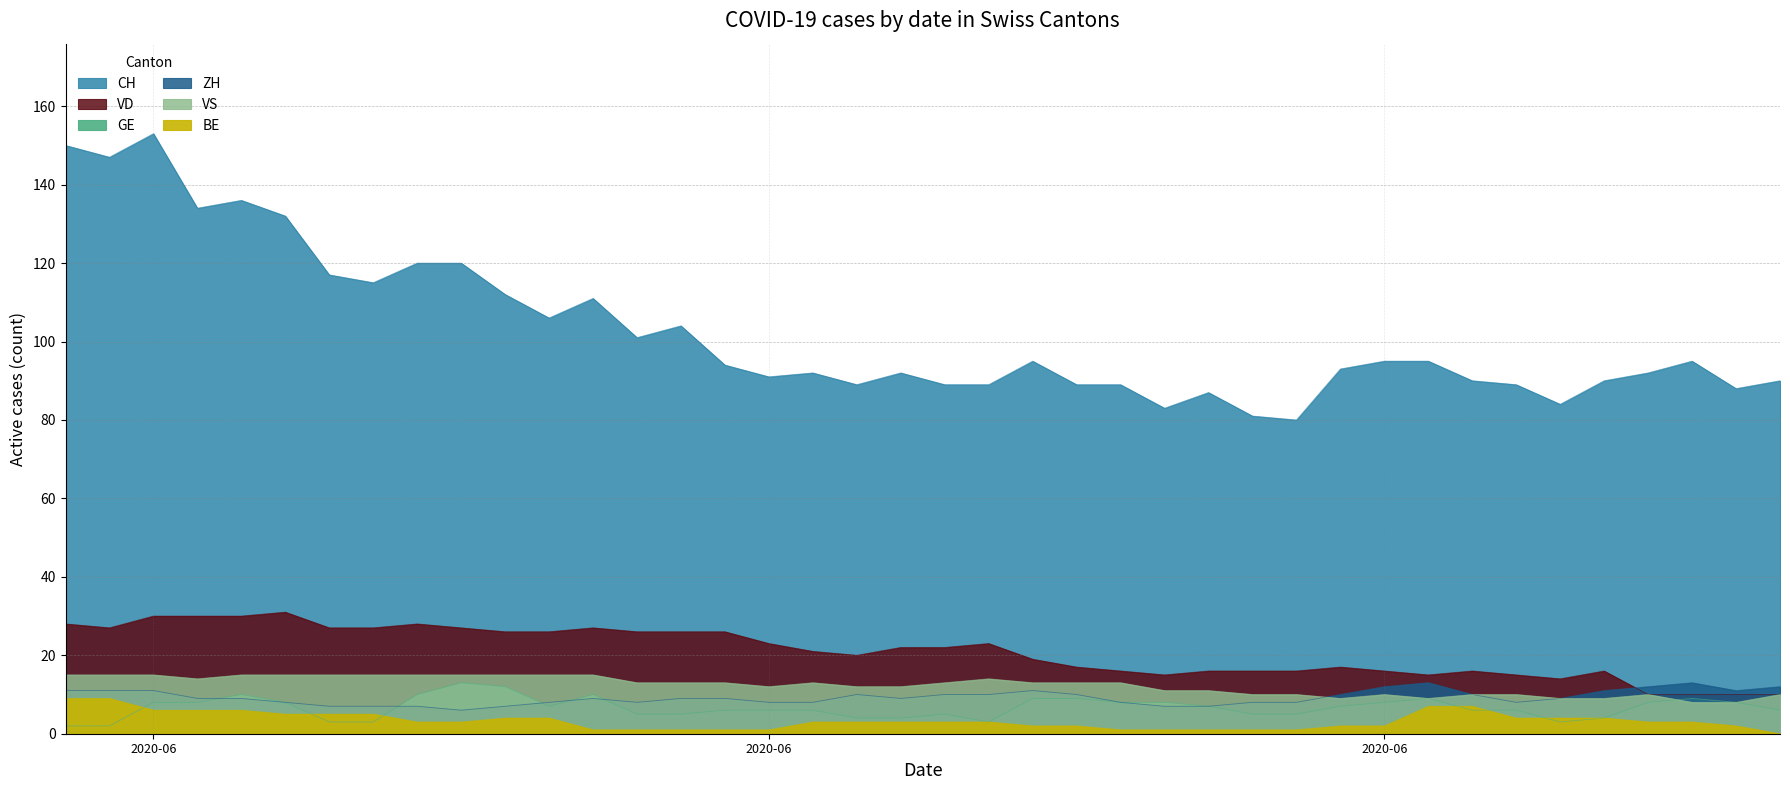

Is it true that VD equals 45 at 15?

False